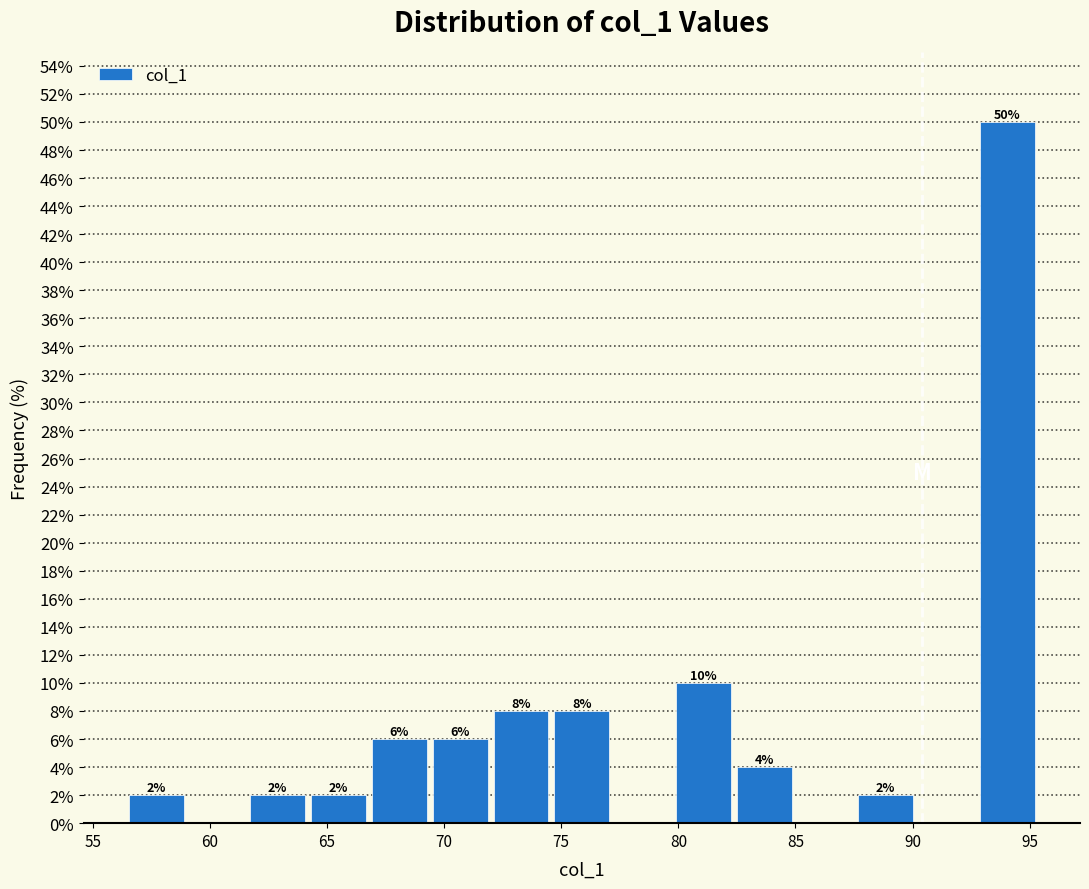

Over which range of the x-axis is the bar tallest?

93.0 to 95.5